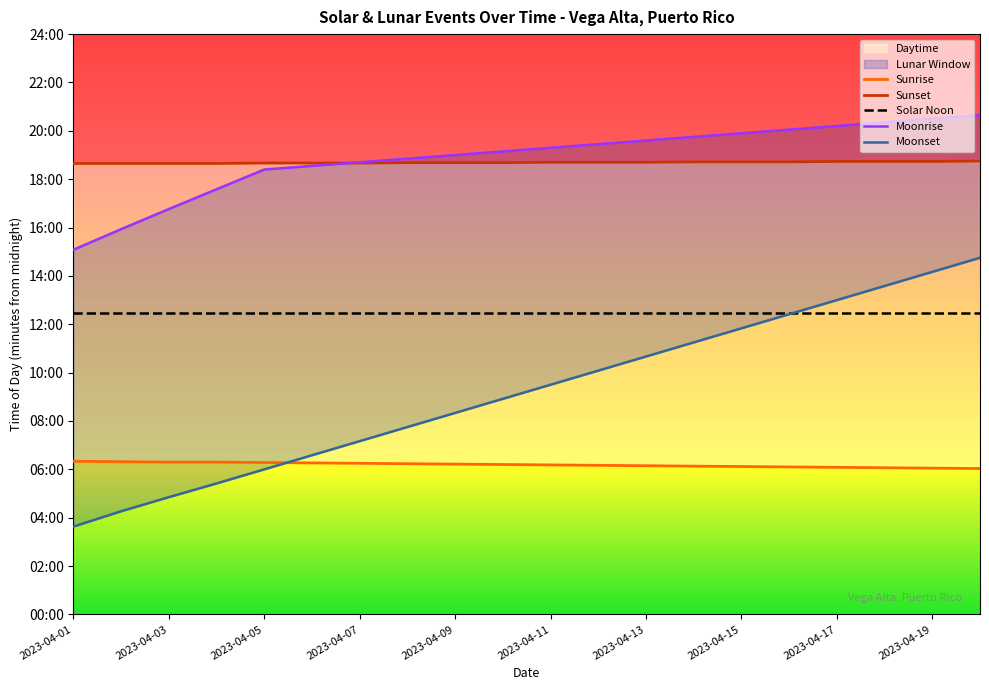

What is the minimum value for Sunrise?

362